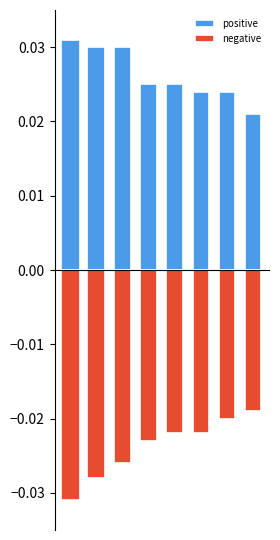

Count the number of data series in this chart.

2